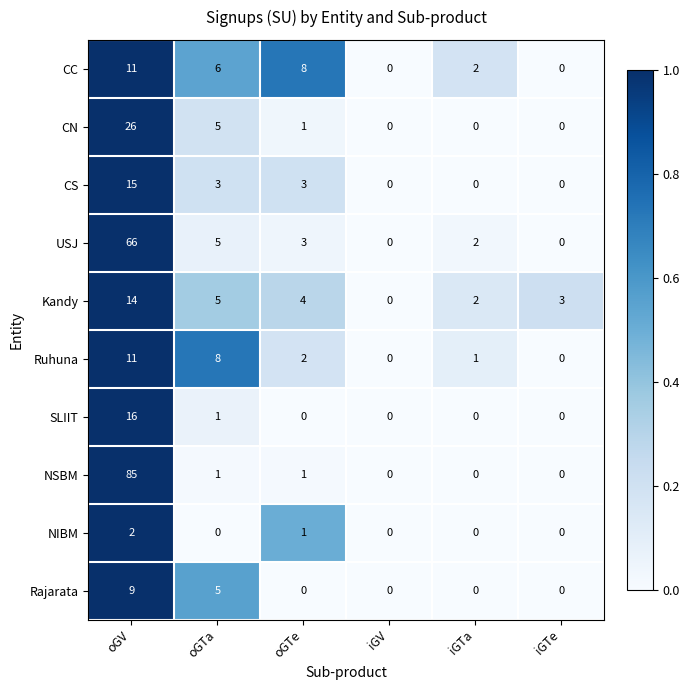

Which series has the largest range (max minus min)?

NSBM